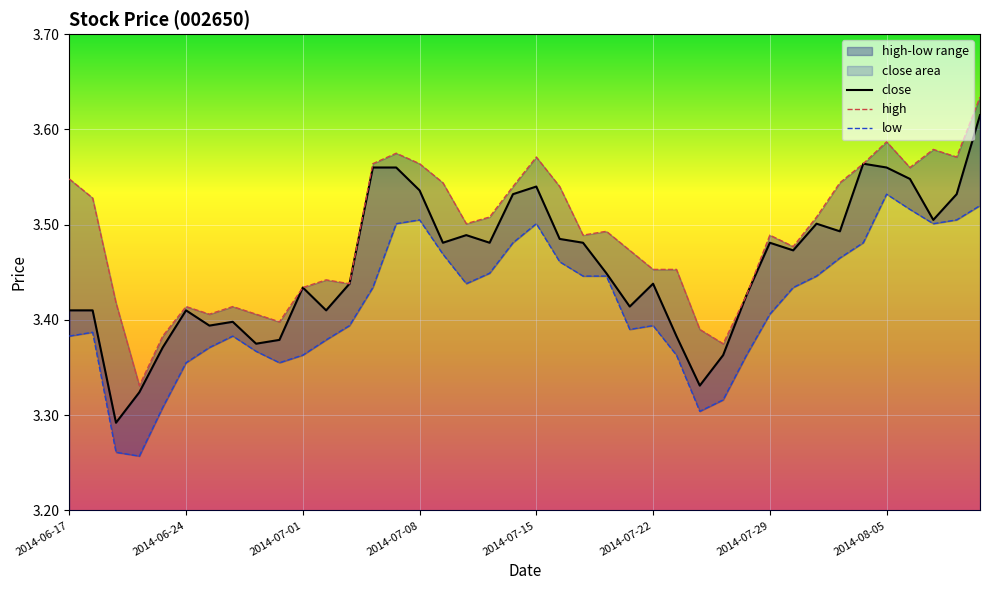

List the labels in order of close value, smallest first.

2014-06-19, 2014-06-20, 2014-07-24, 2014-07-25, 2014-06-23, 2014-06-27, 2014-06-30, 2014-07-23, 2014-06-25, 2014-06-26, 2014-06-17, 2014-06-18, 2014-06-24, 2014-07-02, 2014-07-21, 2014-07-28, 2014-07-01, 2014-07-03, 2014-07-22, 2014-07-18, 2014-07-30, 2014-07-09, 2014-07-11, 2014-07-17, 2014-07-29, 2014-07-16, 2014-07-10, 2014-08-01, 2014-07-31, 2014-08-07, 2014-07-14, 2014-08-08, 2014-07-08, 2014-07-15, 2014-08-06, 2014-07-04, 2014-07-07, 2014-08-05, 2014-08-04, 2014-08-11